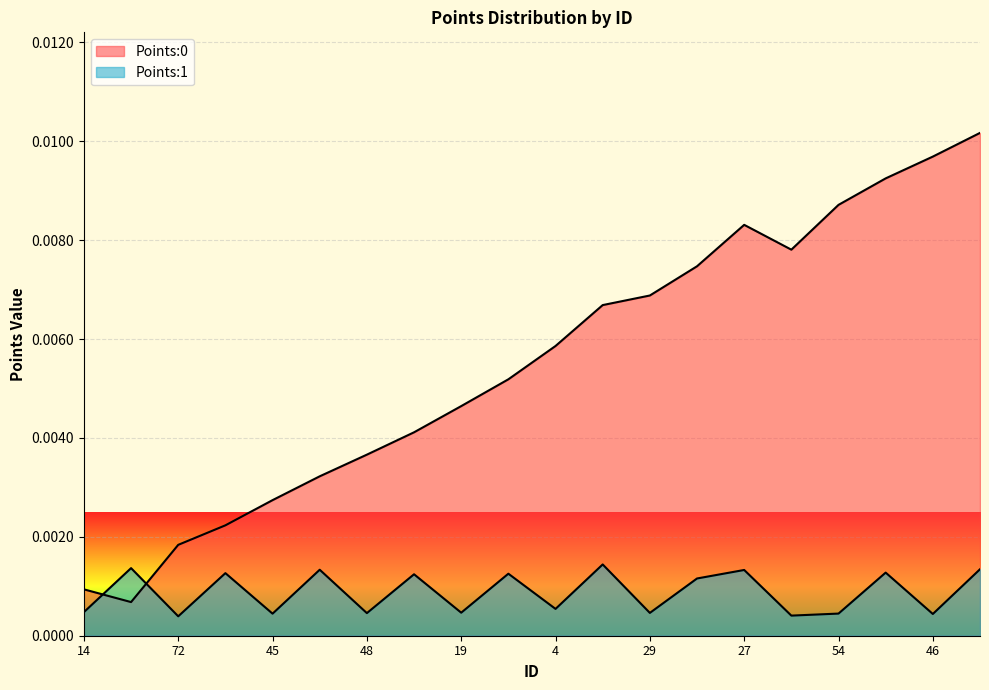

Where is Points:0 nearest to the value 0?

33